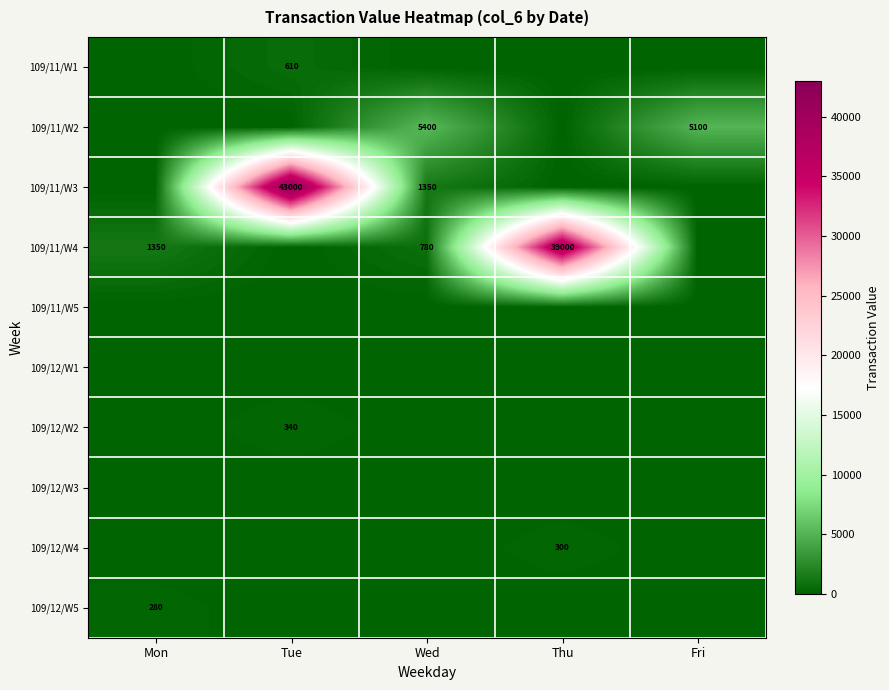

True or false: 109/12/W5 has a value of 481 at Mon.

False